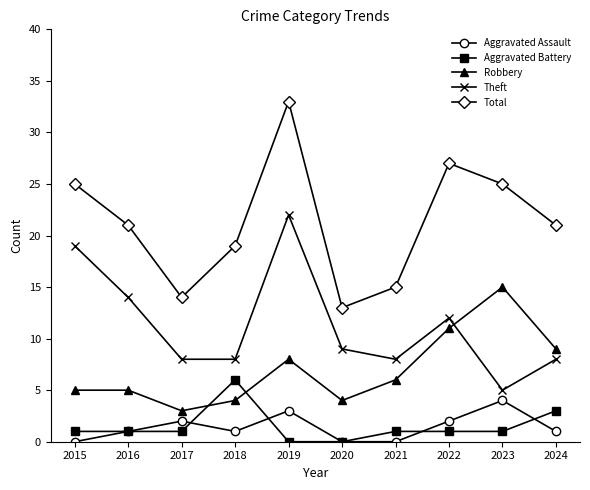

List the series in order of their peak value, highest first.

Total, Theft, Robbery, Aggravated Battery, Aggravated Assault